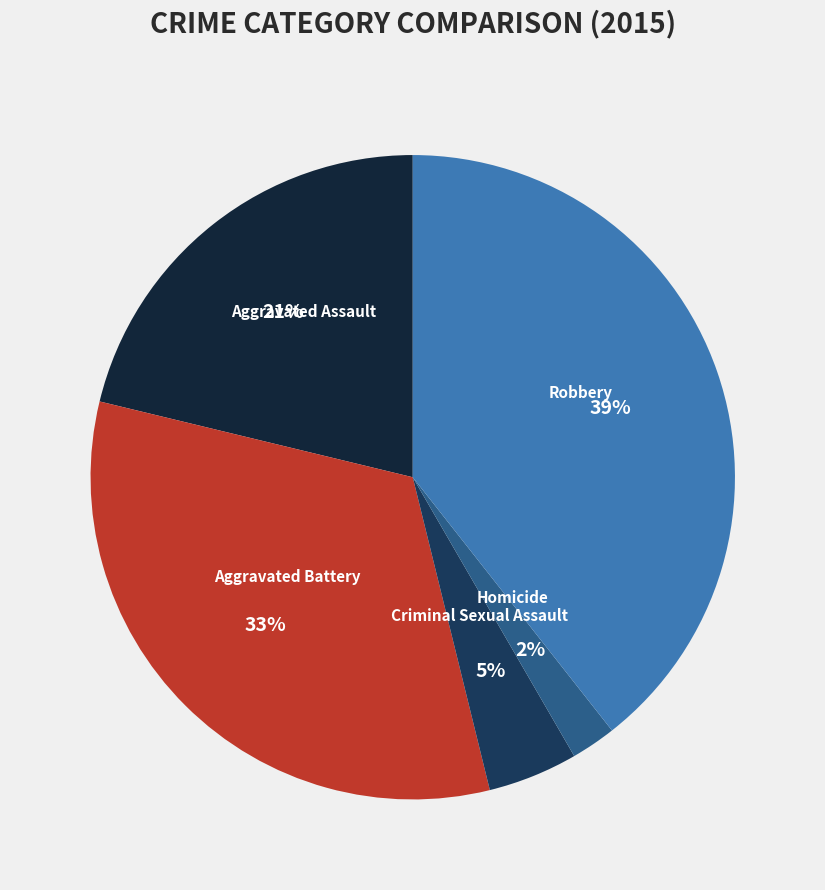

Do Robbery and Aggravated Battery together represent more than half of the pie?

Yes